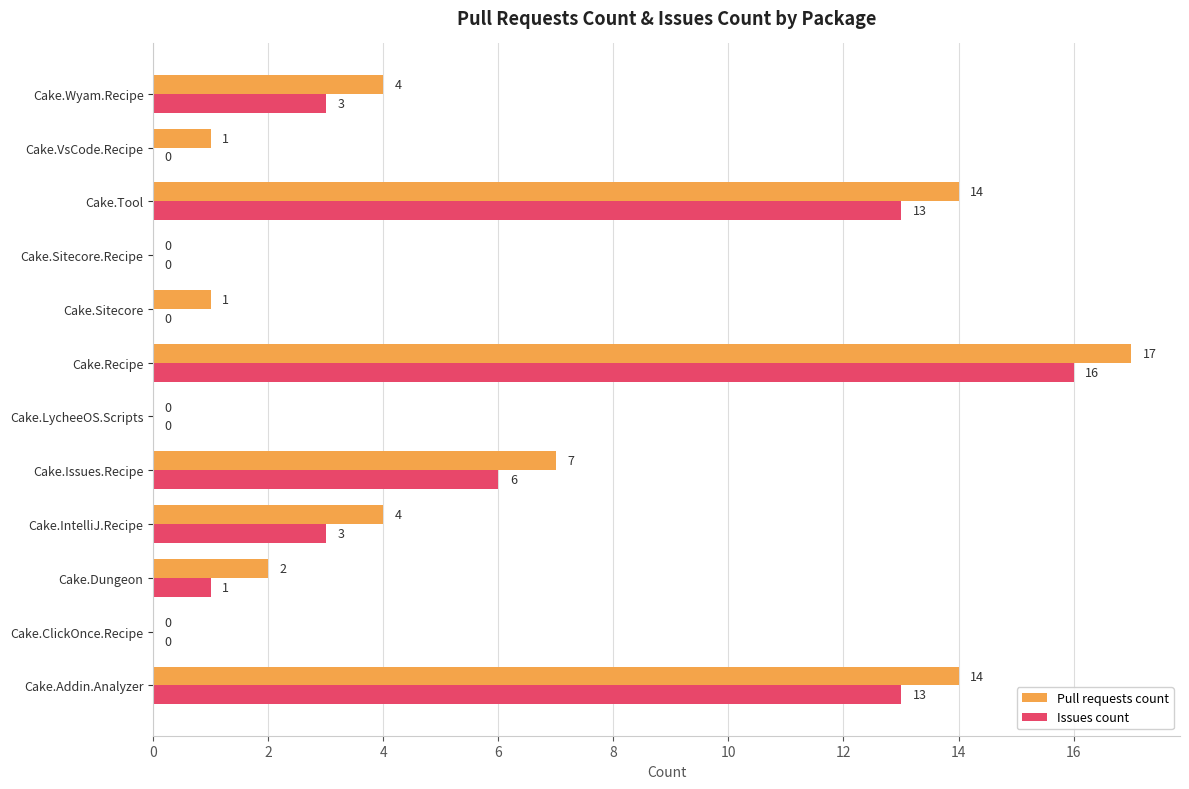

The Pull requests count series shows 1 at Cake.VsCode.Recipe. True or false?

True